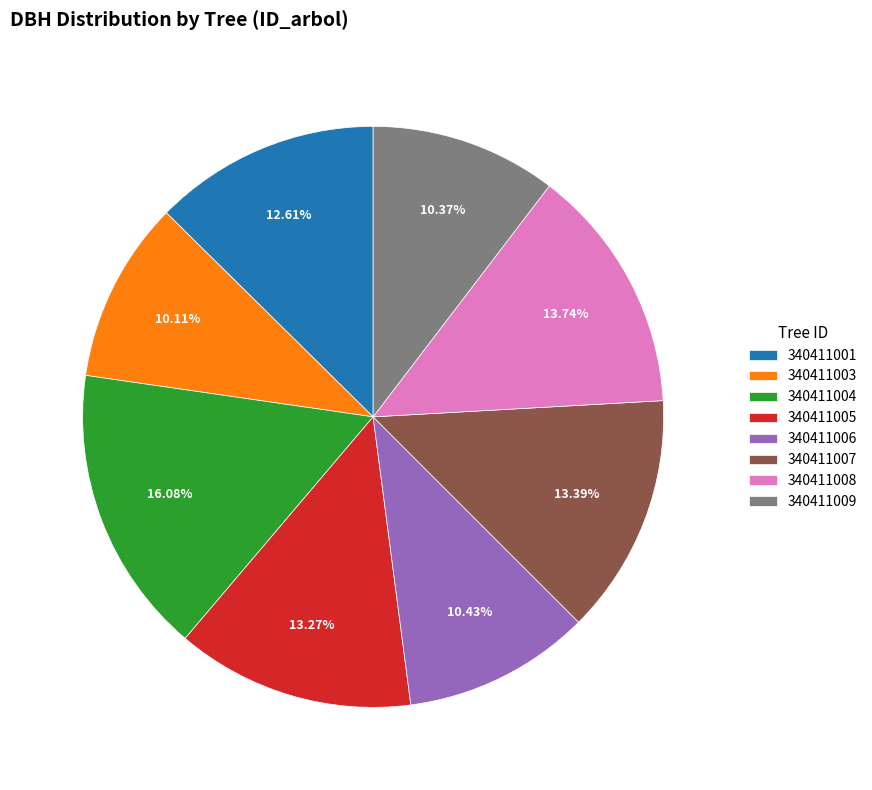

How much of the chart is everything except 340411001?

87.4%